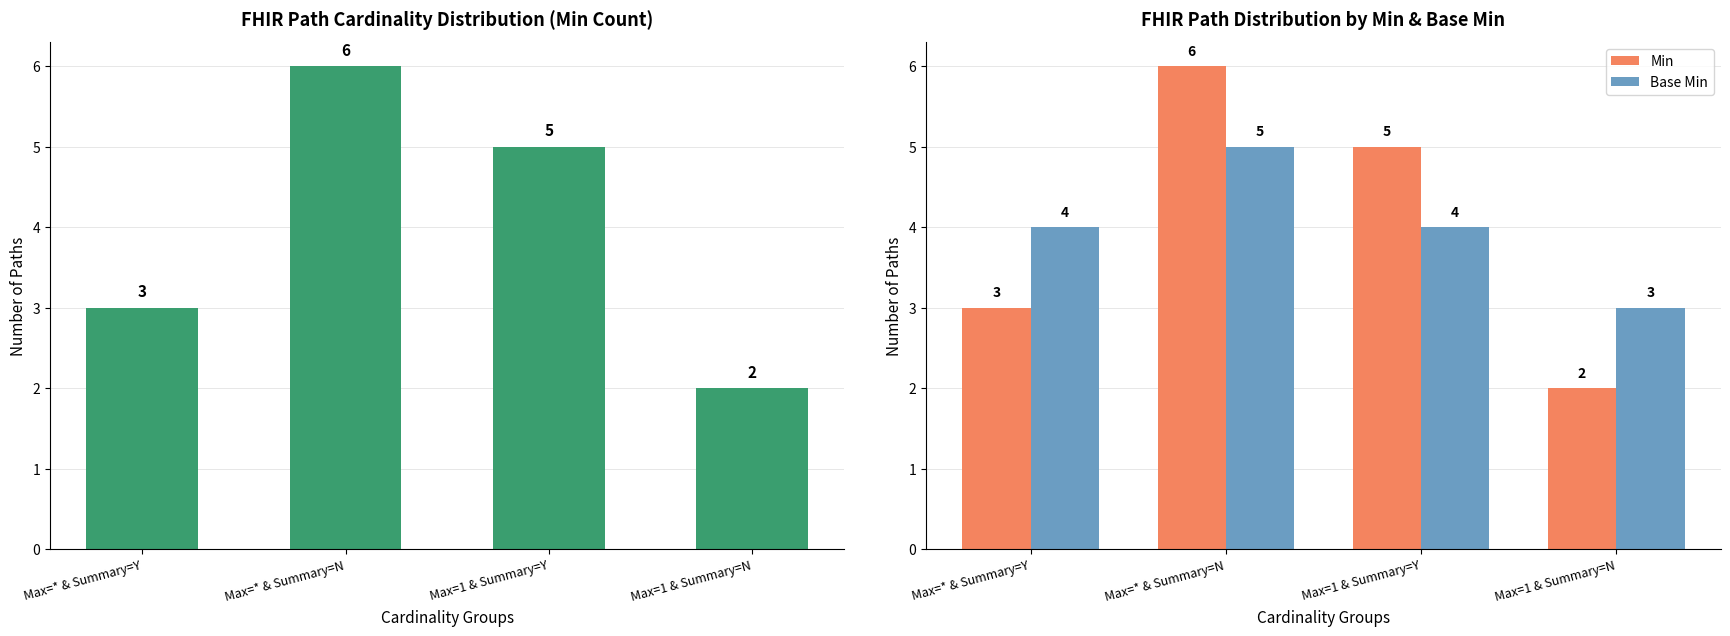

How many data points in Min are less than 5?

2